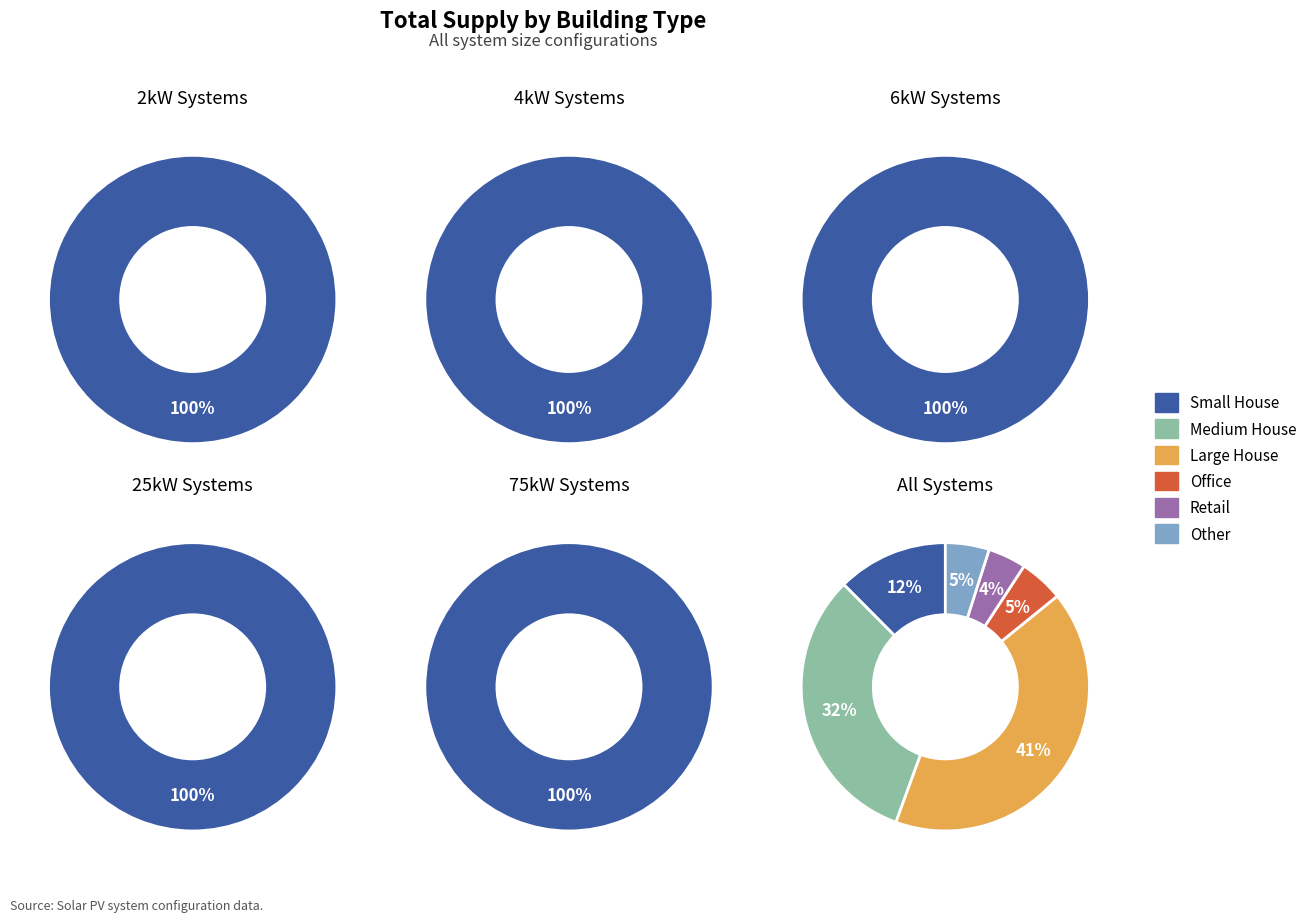

Does 4 represent more than half of the total?

No